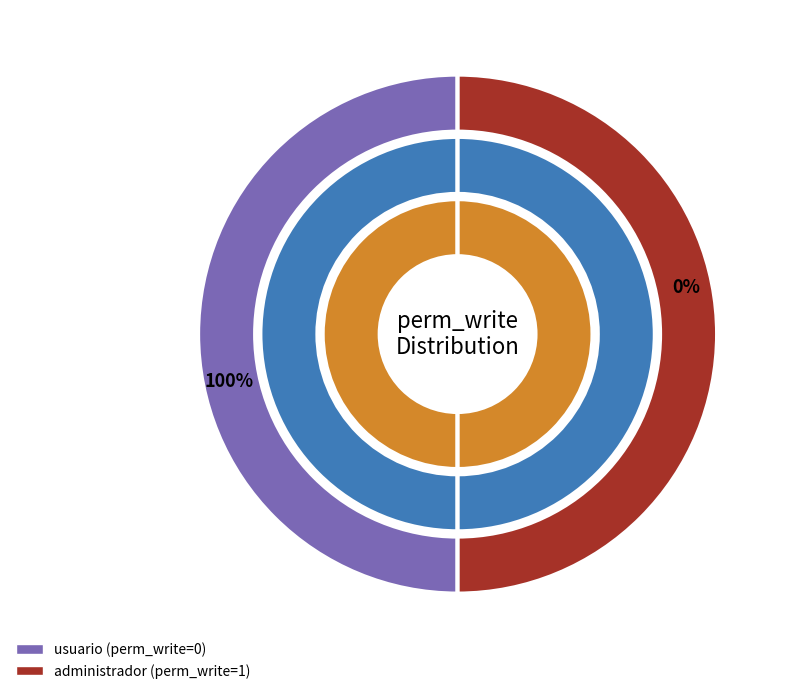

Do odoo078.moviles078.usuario and odoo078.moviles078.administrador together represent more than half of the pie?

Yes